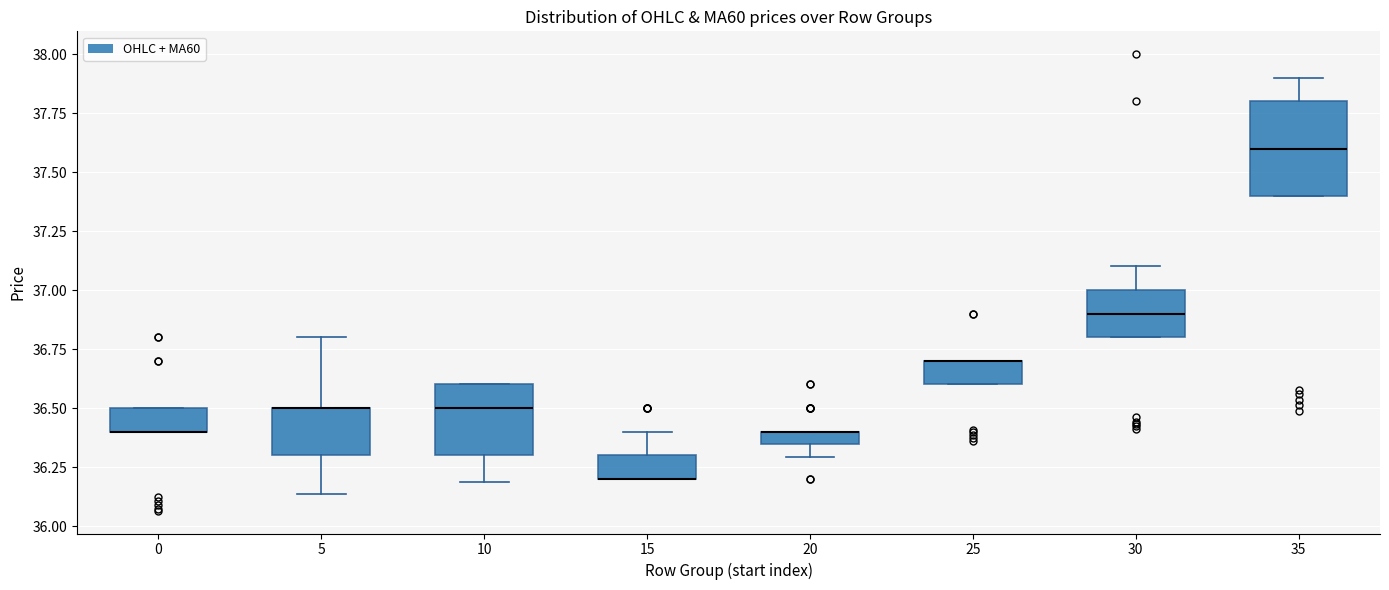

Comparing the boxes themselves (not the whiskers), which one is the tallest?

35